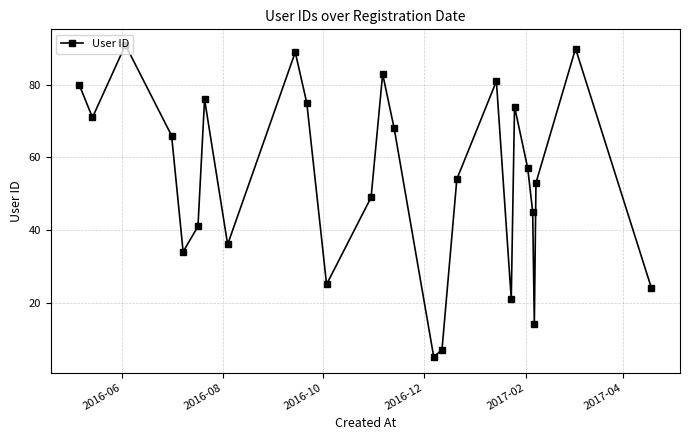

What is the value of the 23rd point from the left?

14